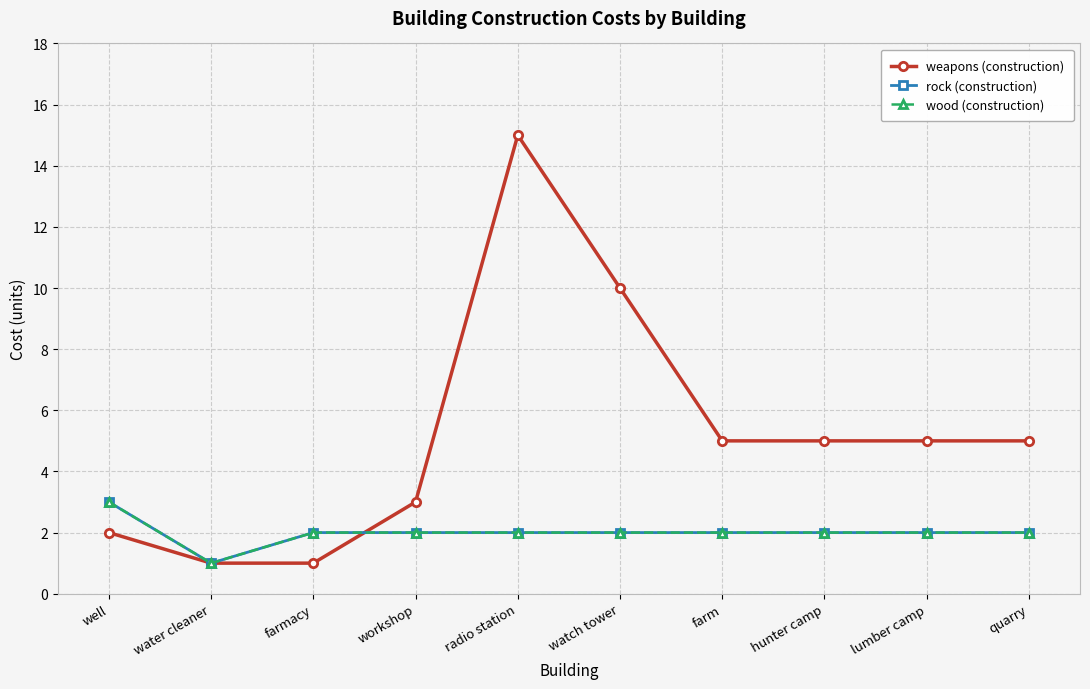

Is this an area chart (filled region under the line)?

No